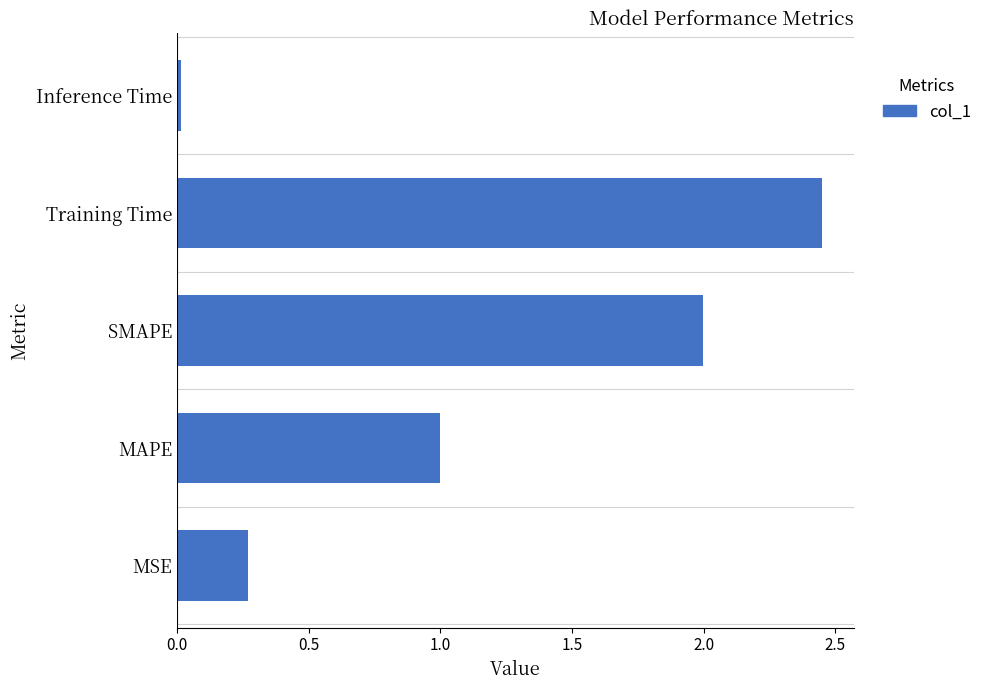

At which category does the chart reach its minimum across all series?

Inference Time